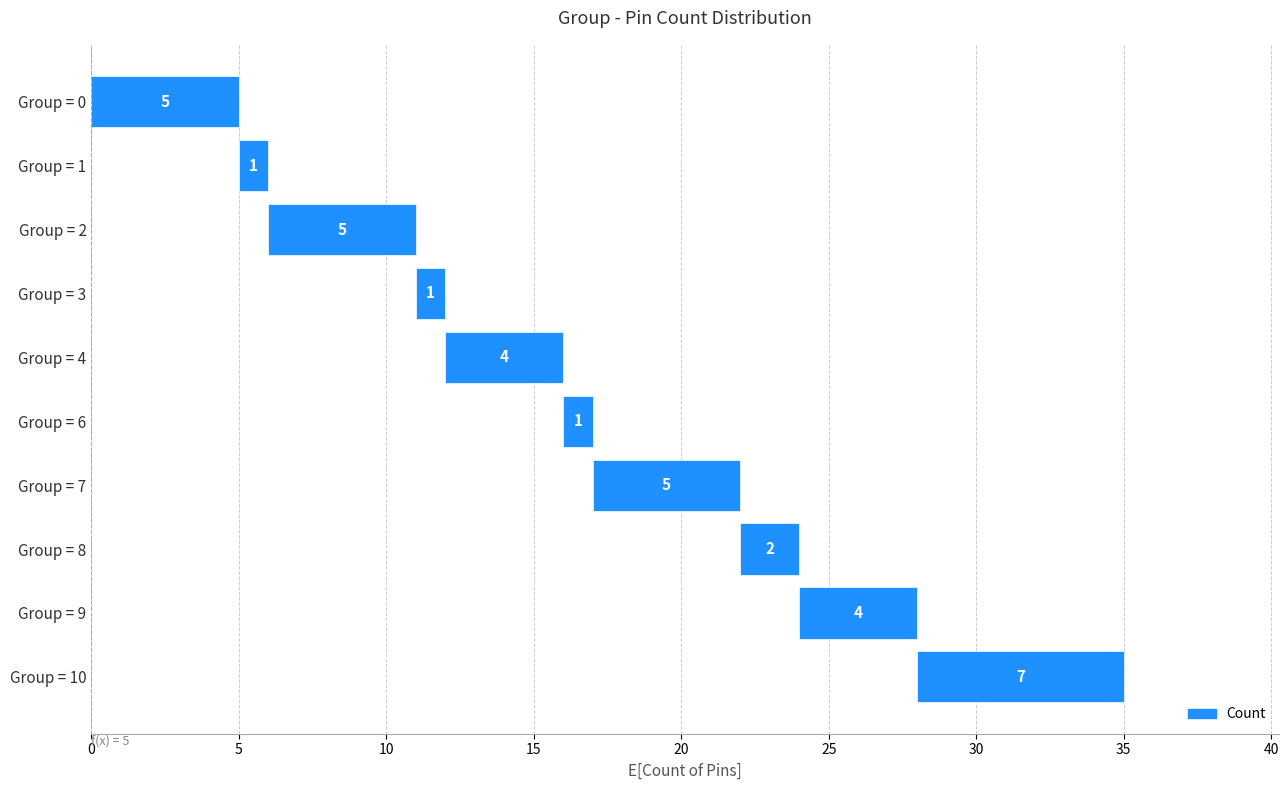

What is the difference between the maximum and minimum values?

6